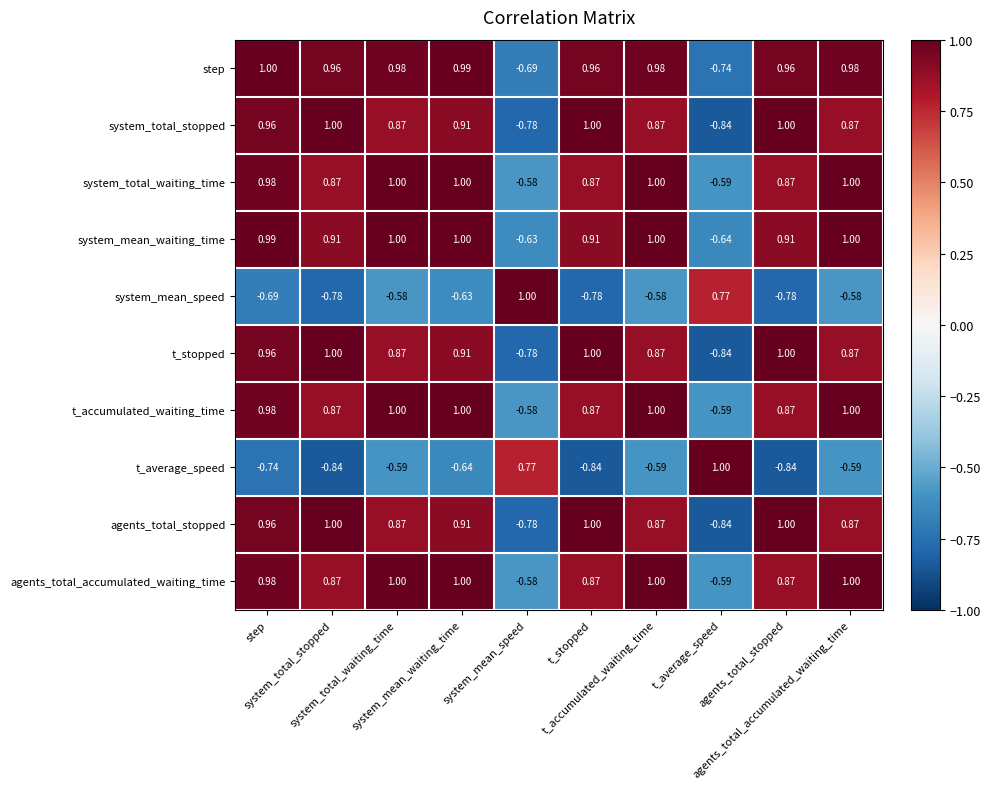

Reading left to right, extract all data points from this chart.

step: step=1.0	system_total_stopped=1.0	system_total_waiting_time=1.0	system_mean_waiting_time=1.0	system_mean_speed=-0.7	t_stopped=1.0	t_accumulated_waiting_time=1.0	t_average_speed=-0.7	agents_total_stopped=1.0	agents_total_accumulated_waiting_time=1.0
system_total_stopped: step=1.0	system_total_stopped=1.0	system_total_waiting_time=0.9	system_mean_waiting_time=0.9	system_mean_speed=-0.8	t_stopped=1.0	t_accumulated_waiting_time=0.9	t_average_speed=-0.8	agents_total_stopped=1.0	agents_total_accumulated_waiting_time=0.9
system_total_waiting_time: step=1.0	system_total_stopped=0.9	system_total_waiting_time=1.0	system_mean_waiting_time=1.0	system_mean_speed=-0.6	t_stopped=0.9	t_accumulated_waiting_time=1.0	t_average_speed=-0.6	agents_total_stopped=0.9	agents_total_accumulated_waiting_time=1.0
system_mean_waiting_time: step=1.0	system_total_stopped=0.9	system_total_waiting_time=1.0	system_mean_waiting_time=1.0	system_mean_speed=-0.6	t_stopped=0.9	t_accumulated_waiting_time=1.0	t_average_speed=-0.6	agents_total_stopped=0.9	agents_total_accumulated_waiting_time=1.0
system_mean_speed: step=-0.7	system_total_stopped=-0.8	system_total_waiting_time=-0.6	system_mean_waiting_time=-0.6	system_mean_speed=1.0	t_stopped=-0.8	t_accumulated_waiting_time=-0.6	t_average_speed=0.8	agents_total_stopped=-0.8	agents_total_accumulated_waiting_time=-0.6
t_stopped: step=1.0	system_total_stopped=1.0	system_total_waiting_time=0.9	system_mean_waiting_time=0.9	system_mean_speed=-0.8	t_stopped=1.0	t_accumulated_waiting_time=0.9	t_average_speed=-0.8	agents_total_stopped=1.0	agents_total_accumulated_waiting_time=0.9
t_accumulated_waiting_time: step=1.0	system_total_stopped=0.9	system_total_waiting_time=1.0	system_mean_waiting_time=1.0	system_mean_speed=-0.6	t_stopped=0.9	t_accumulated_waiting_time=1.0	t_average_speed=-0.6	agents_total_stopped=0.9	agents_total_accumulated_waiting_time=1.0
t_average_speed: step=-0.7	system_total_stopped=-0.8	system_total_waiting_time=-0.6	system_mean_waiting_time=-0.6	system_mean_speed=0.8	t_stopped=-0.8	t_accumulated_waiting_time=-0.6	t_average_speed=1.0	agents_total_stopped=-0.8	agents_total_accumulated_waiting_time=-0.6
agents_total_stopped: step=1.0	system_total_stopped=1.0	system_total_waiting_time=0.9	system_mean_waiting_time=0.9	system_mean_speed=-0.8	t_stopped=1.0	t_accumulated_waiting_time=0.9	t_average_speed=-0.8	agents_total_stopped=1.0	agents_total_accumulated_waiting_time=0.9
agents_total_accumulated_waiting_time: step=1.0	system_total_stopped=0.9	system_total_waiting_time=1.0	system_mean_waiting_time=1.0	system_mean_speed=-0.6	t_stopped=0.9	t_accumulated_waiting_time=1.0	t_average_speed=-0.6	agents_total_stopped=0.9	agents_total_accumulated_waiting_time=1.0